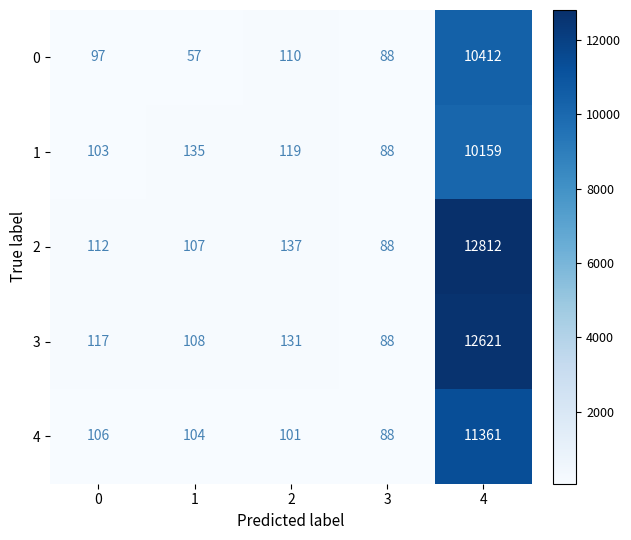

List the series in order of their peak value, highest first.

2, 3, 4, 0, 1